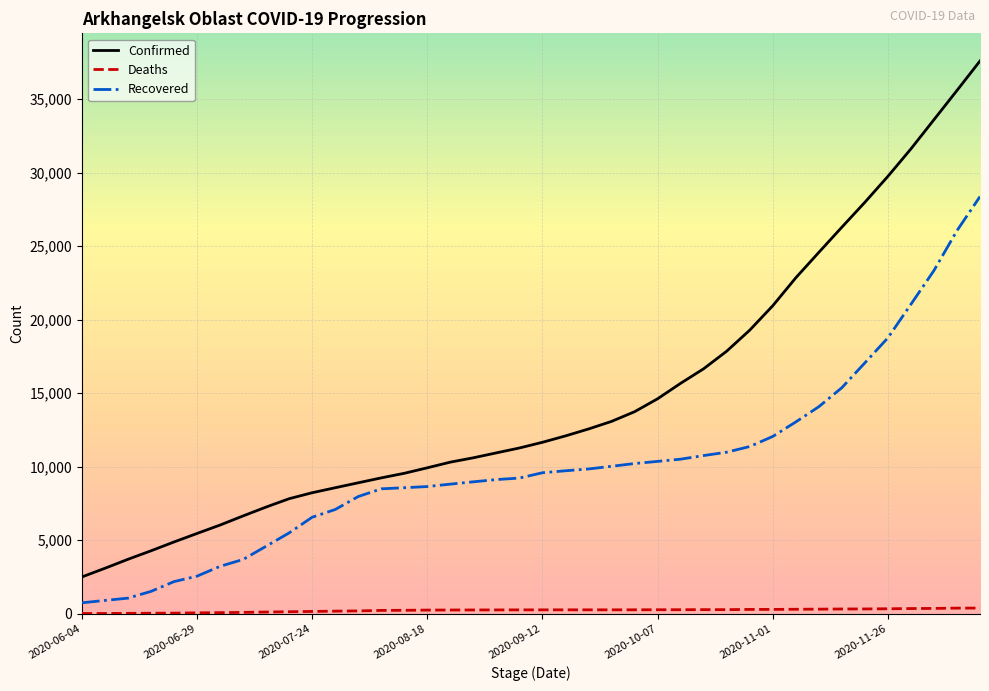

What is the maximum value for Confirmed?

37599